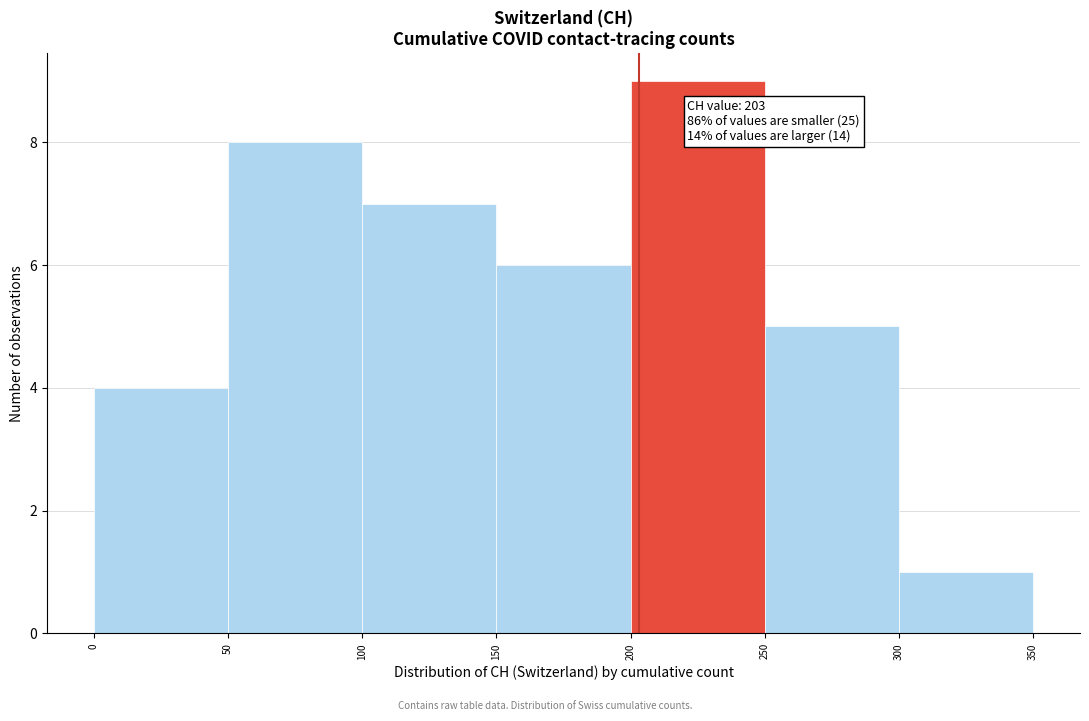

Over which range of the x-axis is the bar tallest?

200 to 250